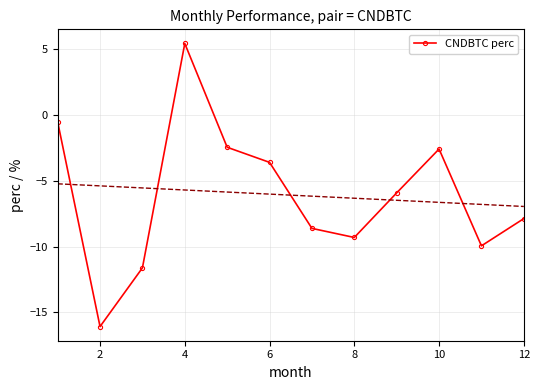

How many values are below zero?

11